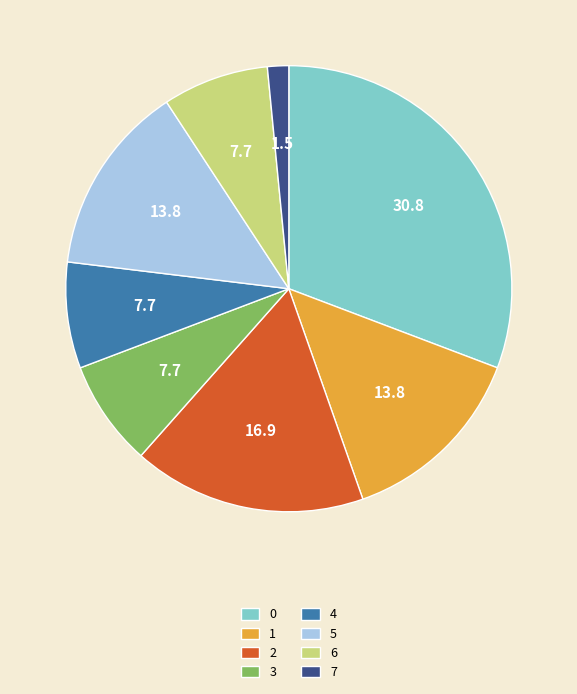

Is it true that 1 is 27% of the pie?

False